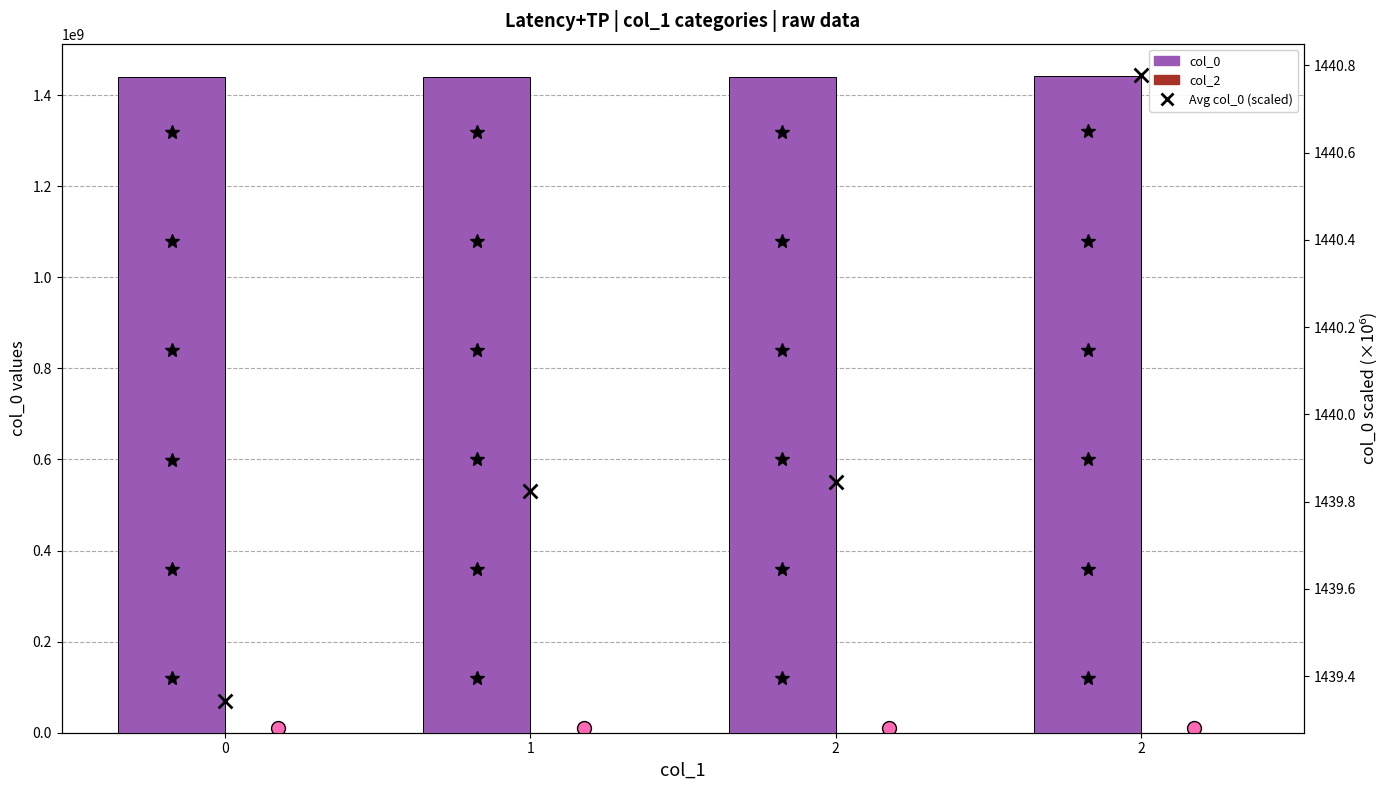

Is the value of col_0 at 2 greater than the value of Avg col_0 (scaled) at 2?

Yes